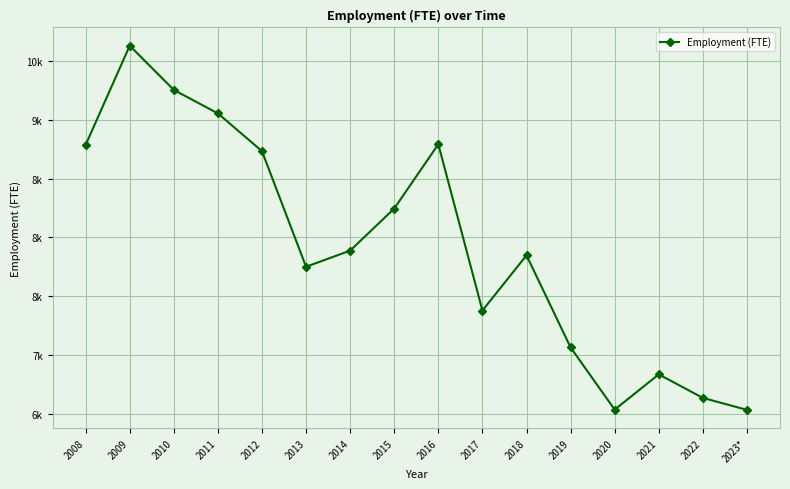

Reading left to right, extract all data points from this chart.

8785.7	9629.6	9253.5	9053.9	8732.5	7749.6	7886.9	8244.9	8791.5	7377.5	7846.8	7063.4	6534.6	6834.6	6634.4	6532.5